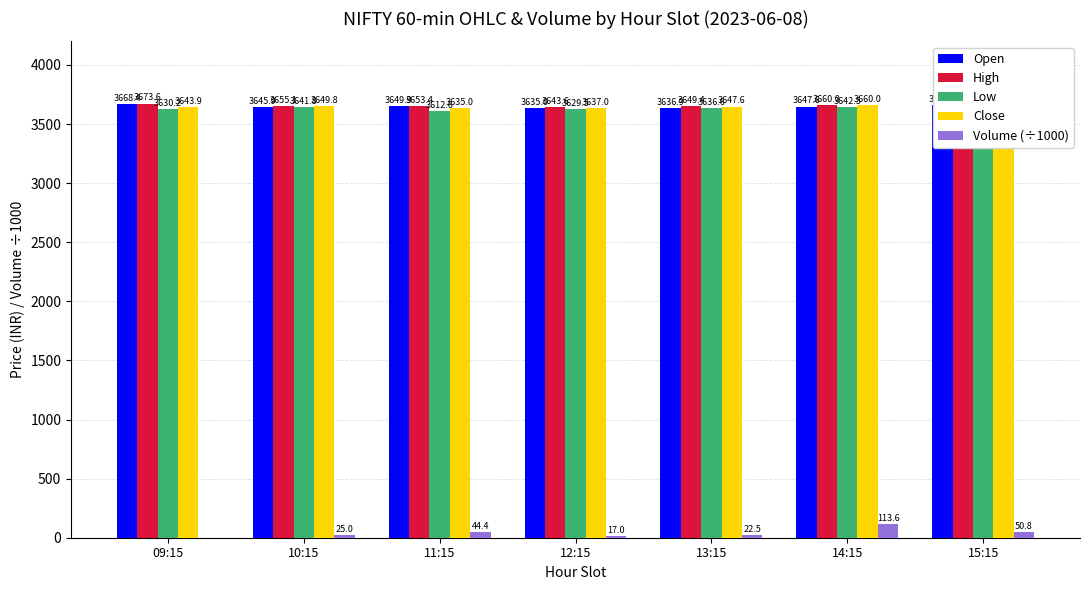

The value of Volume (÷1000) at 13:15 is 31.5. True or false?

False